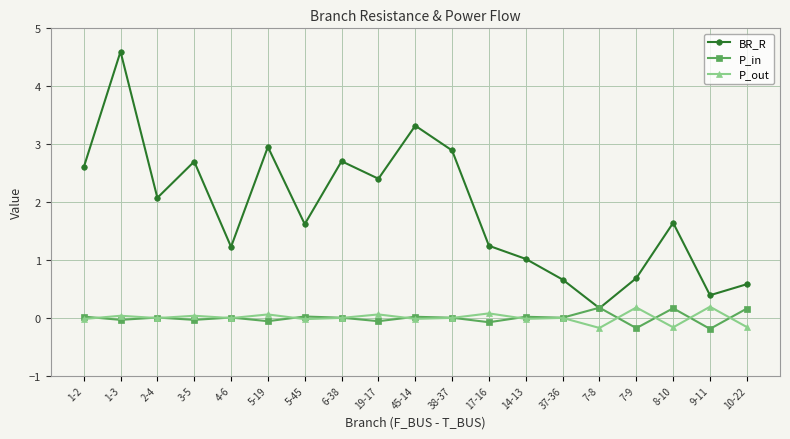

Which series has the widest spread of values?

BR_R